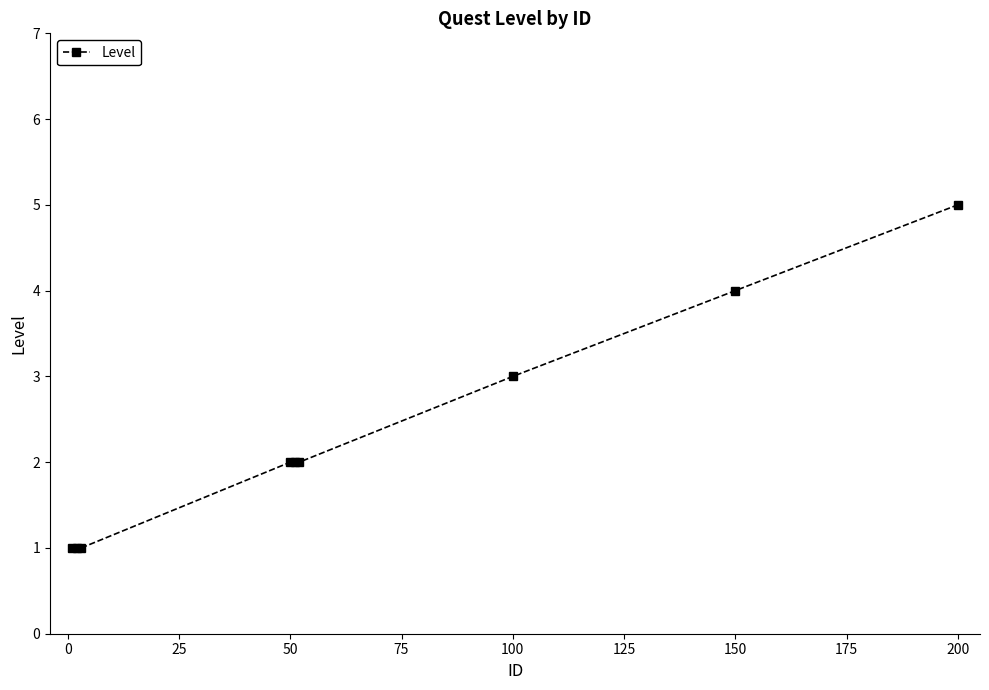

How many lines are shown in the chart?

1